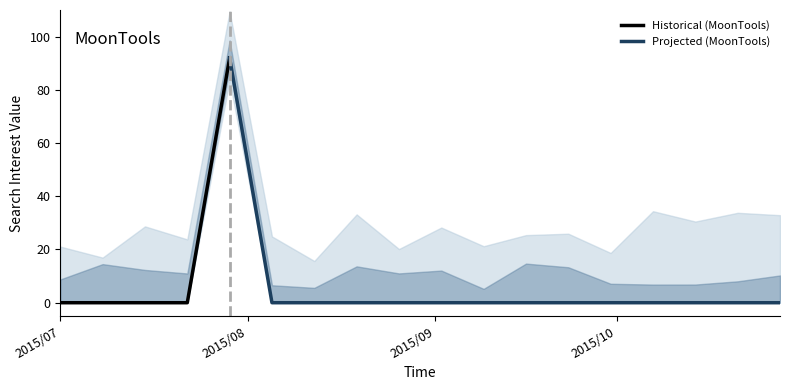

Is the value of MoonTools value at 2015/07/08 greater than the value of MoonTools index at 2015/10/21?

No